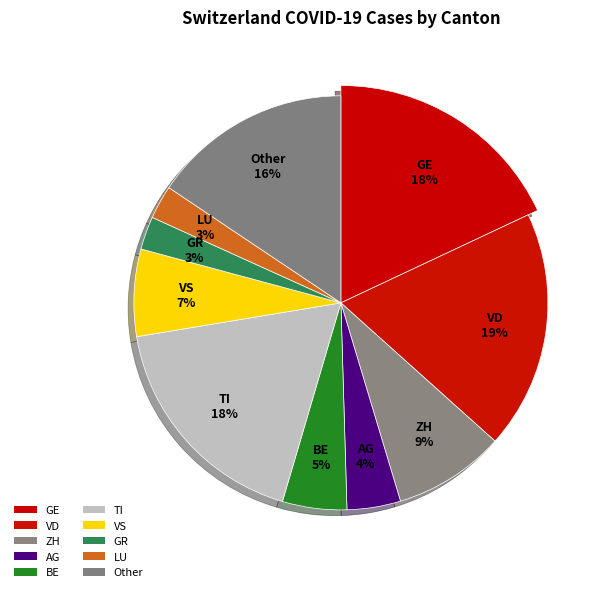

Between AG and GR, which is larger?

AG